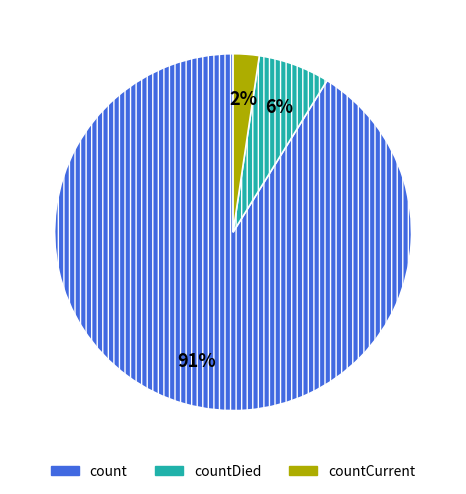

To the nearest percent, what is the average slice percentage?

33%